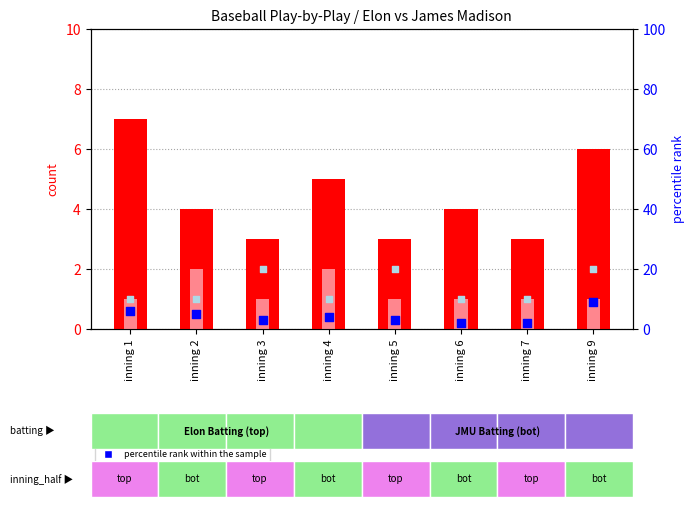

Which series has the largest Y range (max minus min)?

rank, Detection Call = ABSENT